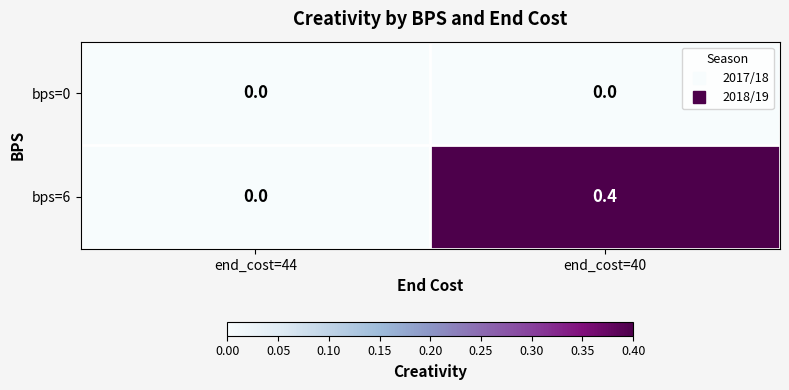

What is the total value across all series at end_cost=40?

0.4